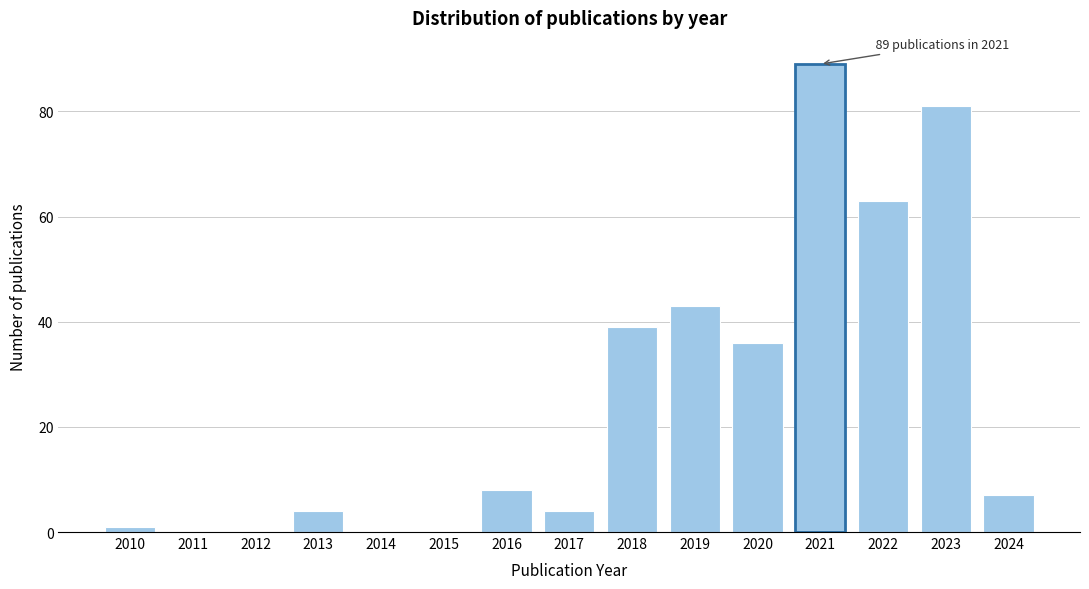

Reading left to right, transcribe all the data shown in this chart.

2010=1	2011=0	2012=0	2013=4	2014=0	2015=0	2016=8	2017=4	2018=39	2019=43	2020=36	2021=89	2022=63	2023=81	2024=7